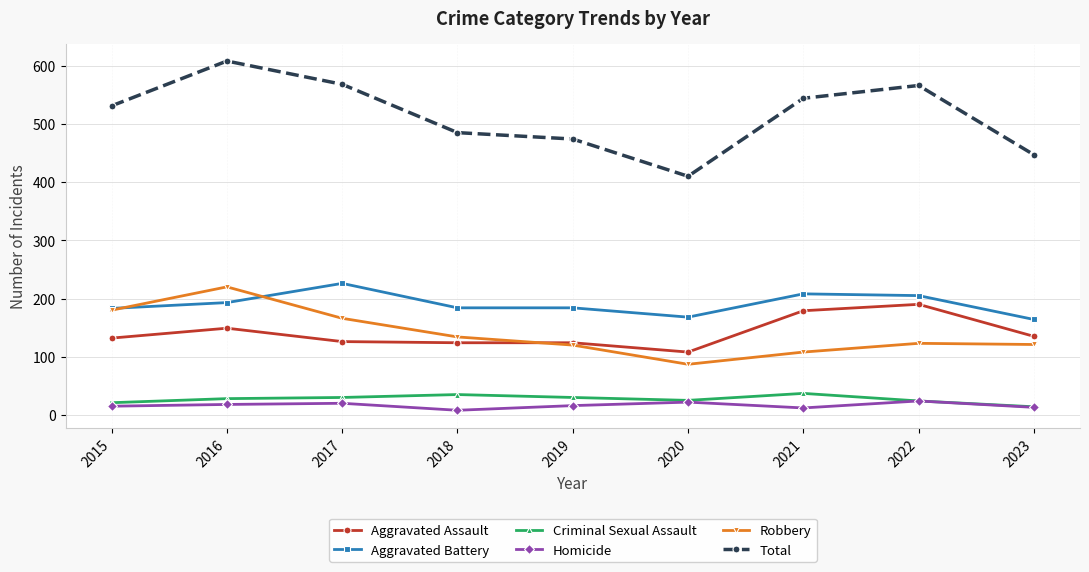

What is the difference between the second highest and second lowest values in the Total series?

121